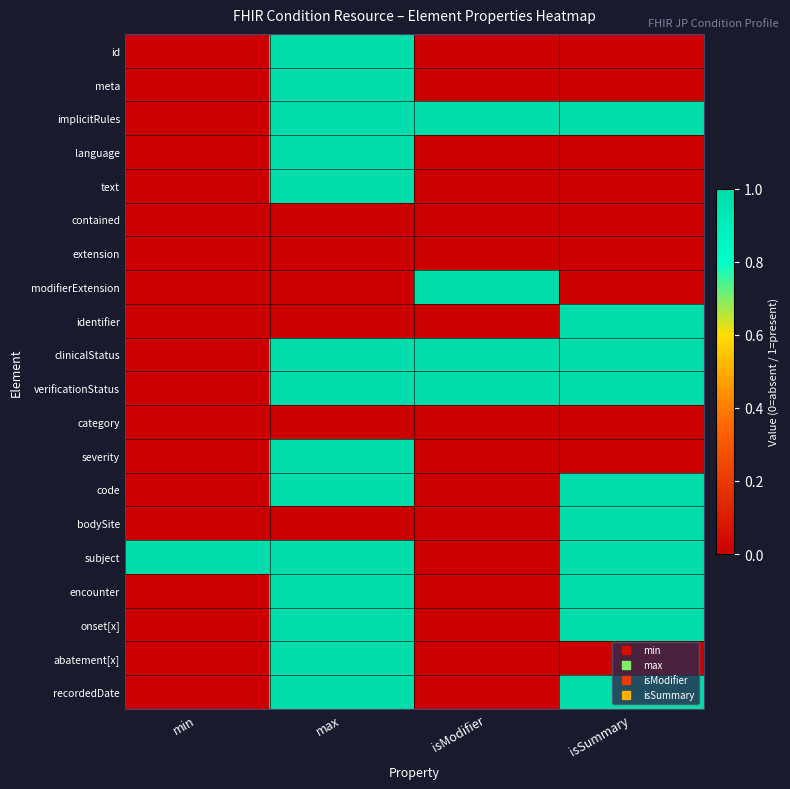

Reading right to left, extract all data points from this chart.

id: isSummary=0	isModifier=0	max=1	min=0
meta: isSummary=0	isModifier=0	max=1	min=0
implicitRules: isSummary=1	isModifier=1	max=1	min=0
language: isSummary=0	isModifier=0	max=1	min=0
text: isSummary=0	isModifier=0	max=1	min=0
contained: isSummary=0	isModifier=0	max=0	min=0
extension: isSummary=0	isModifier=0	max=0	min=0
modifierExtension: isSummary=0	isModifier=1	max=0	min=0
identifier: isSummary=1	isModifier=0	max=0	min=0
clinicalStatus: isSummary=1	isModifier=1	max=1	min=0
verificationStatus: isSummary=1	isModifier=1	max=1	min=0
category: isSummary=0	isModifier=0	max=0	min=0
severity: isSummary=0	isModifier=0	max=1	min=0
code: isSummary=1	isModifier=0	max=1	min=0
bodySite: isSummary=1	isModifier=0	max=0	min=0
subject: isSummary=1	isModifier=0	max=1	min=1
encounter: isSummary=1	isModifier=0	max=1	min=0
onset[x]: isSummary=1	isModifier=0	max=1	min=0
abatement[x]: isSummary=0	isModifier=0	max=1	min=0
recordedDate: isSummary=1	isModifier=0	max=1	min=0